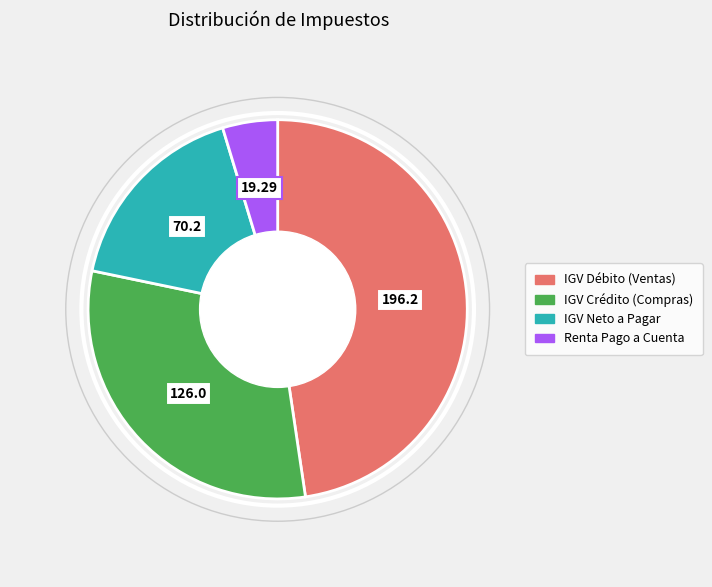

Count the number of slices in the pie.

4